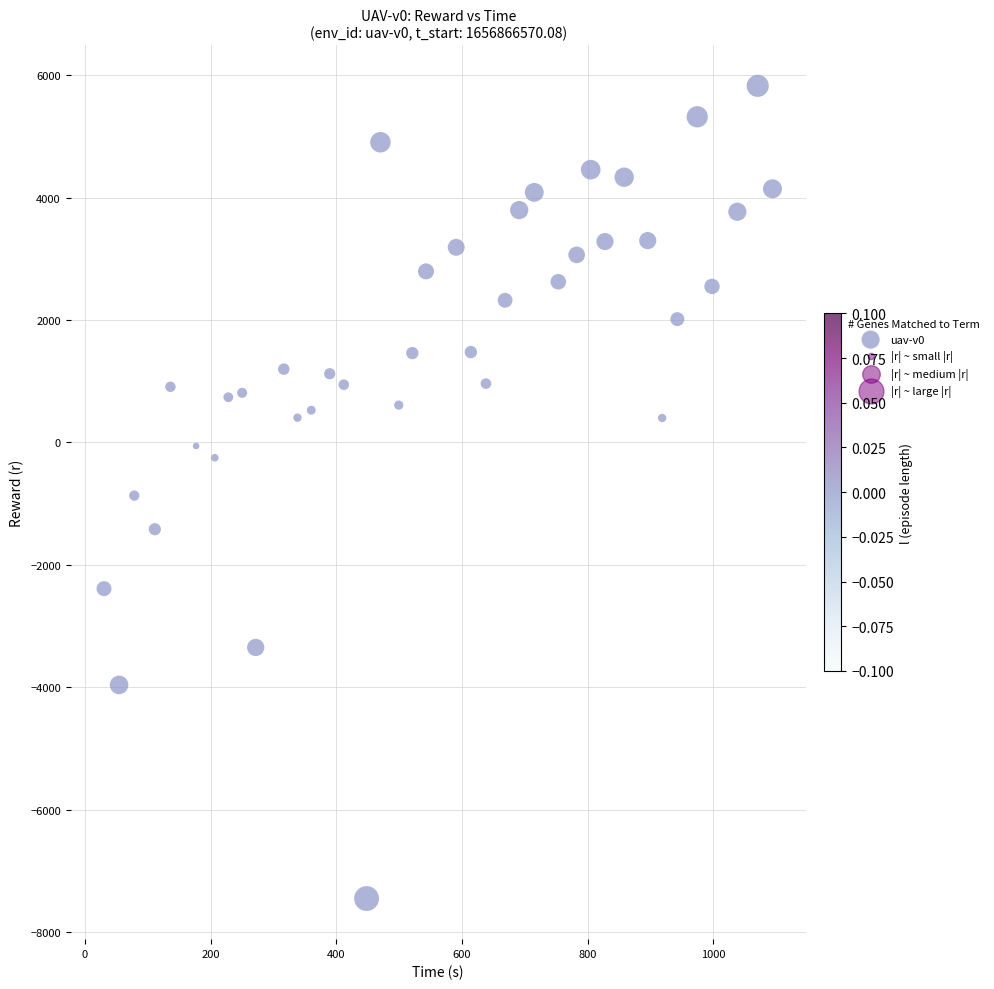

What is the range of Y values (max minus min)?

13280.9